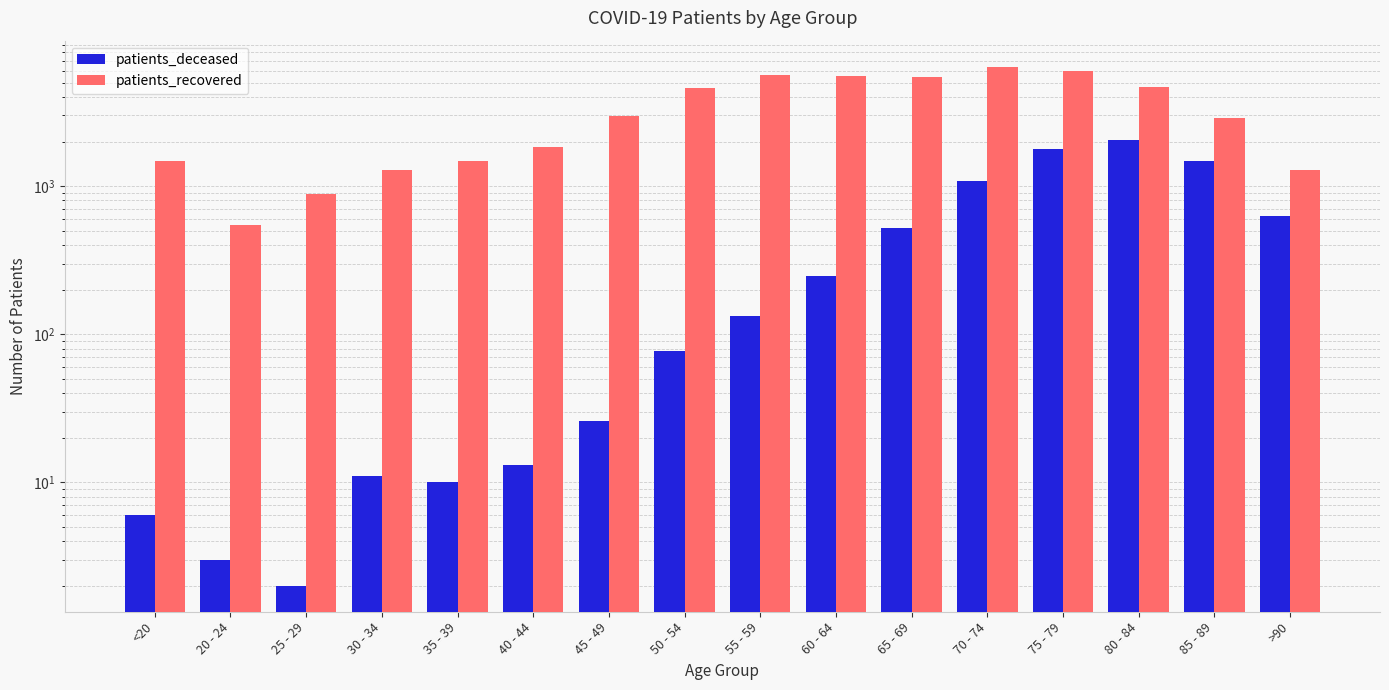

How many data points does each series have?

16